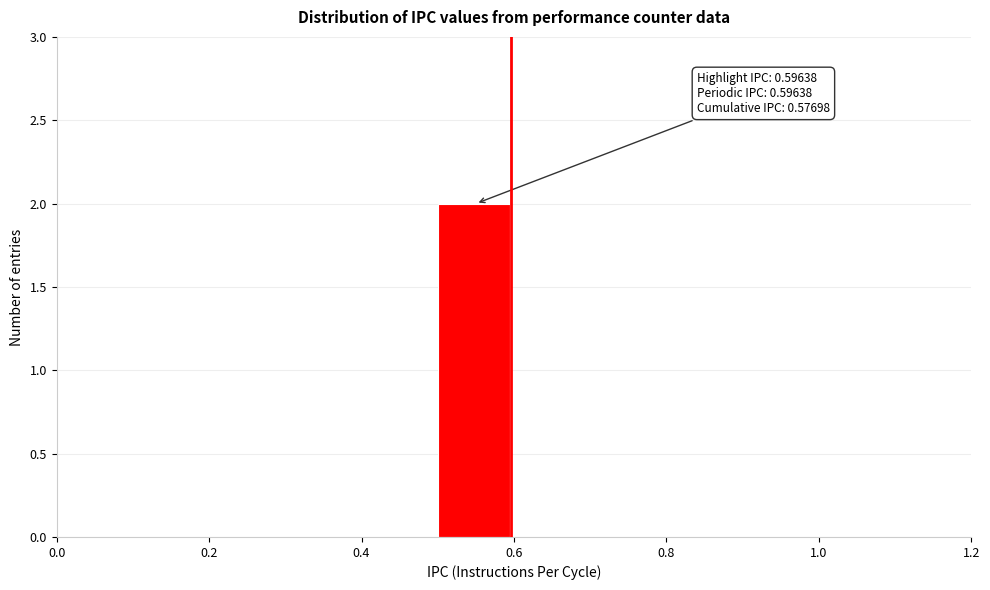

Which range on the x-axis has the tallest bar?

0.5 to 0.6